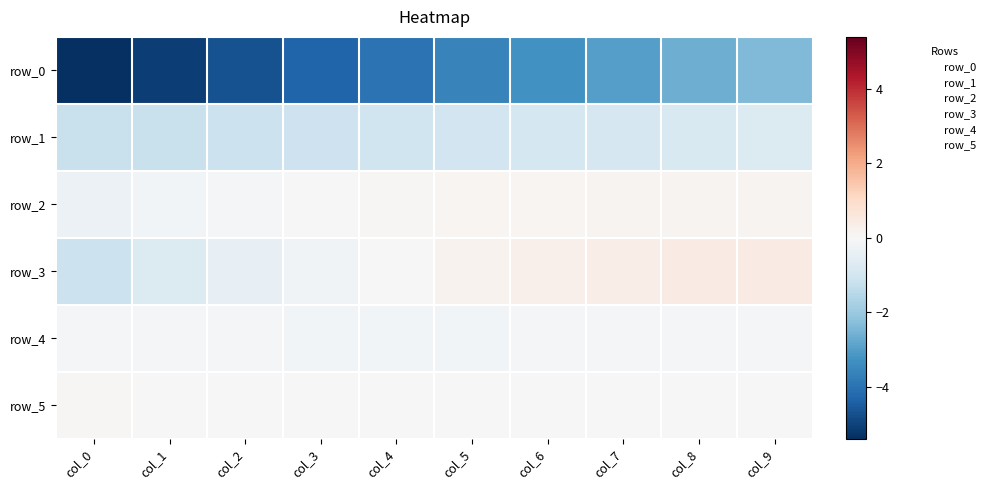

Reading left to right, transcribe all the data shown in this chart.

row_0: -5.4	-5.1	-4.7	-4.3	-4.0	-3.6	-3.3	-3.0	-2.6	-2.4
row_1: -1.2	-1.2	-1.2	-1.1	-1.1	-1.0	-1.0	-0.9	-0.8	-0.8
row_2: -0.3	-0.2	-0.1	0.0	0.1	0.1	0.1	0.1	0.1	0.1
row_3: -1.2	-0.8	-0.4	-0.2	0.0	0.2	0.3	0.4	0.4	0.5
row_4: -0.1	-0.1	-0.1	-0.1	-0.1	-0.1	-0.1	-0.1	-0.1	-0.1
row_5: 0.1	0.0	0.0	0.0	0.0	0.0	-0.0	-0.0	-0.0	-0.0